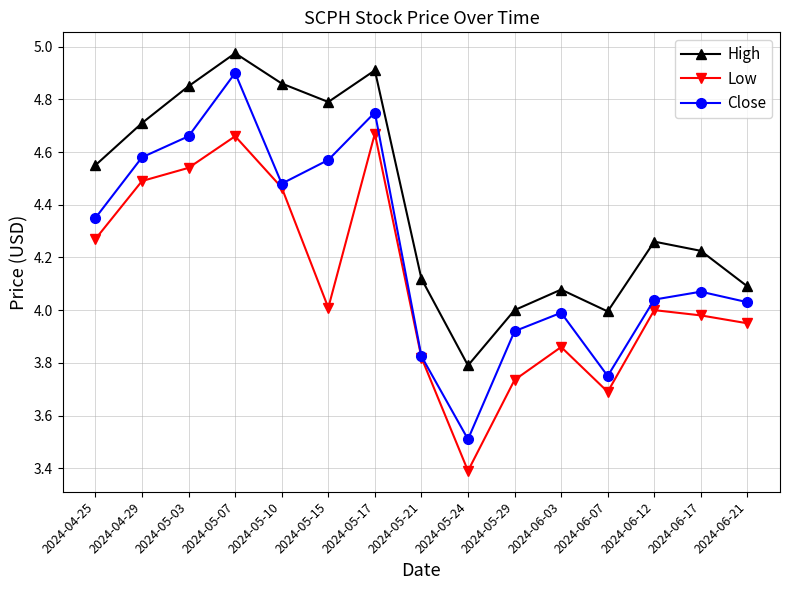

What is the label of the 1st point from the left?

2024-04-25